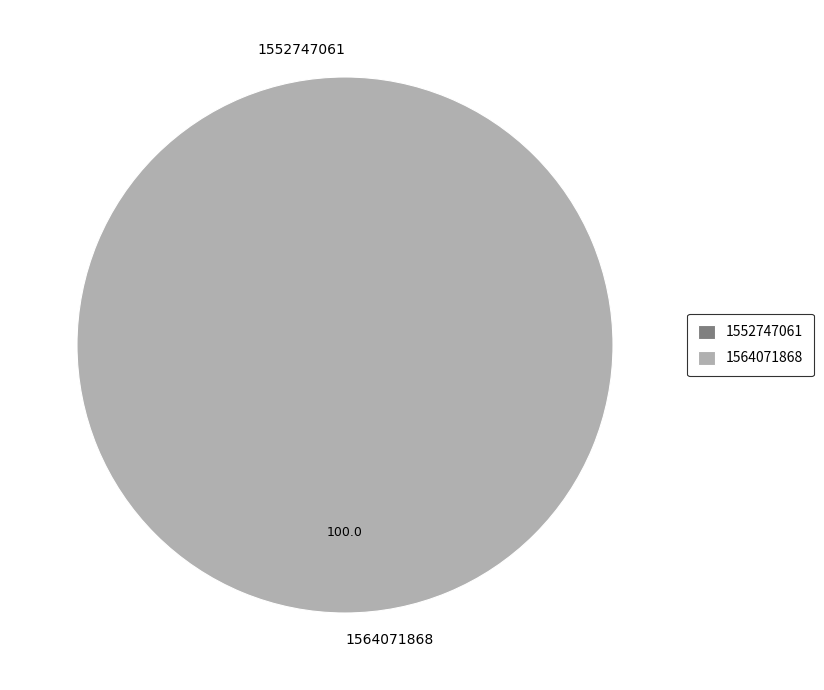

How many slices are in this pie chart?

2